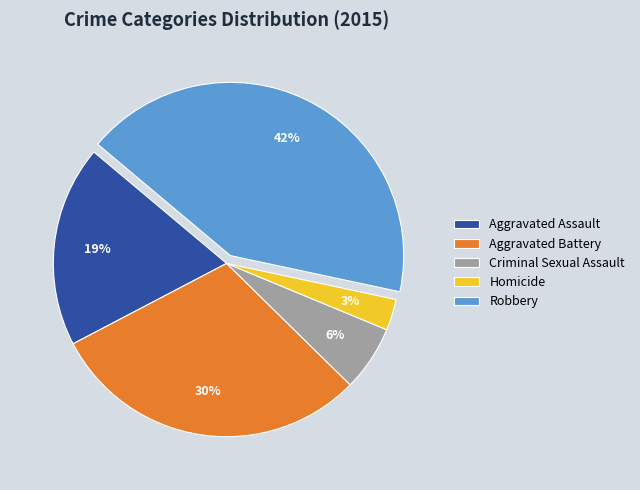

Is it true that Robbery is 42% of the pie?

True